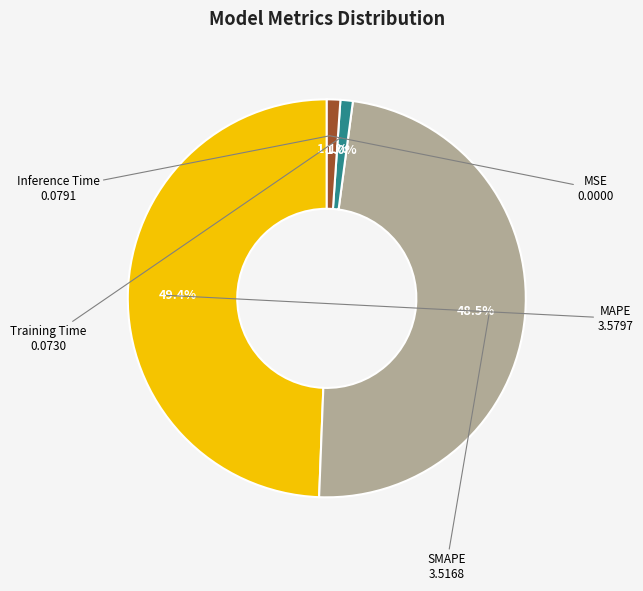

Does any single category account for the majority?

No